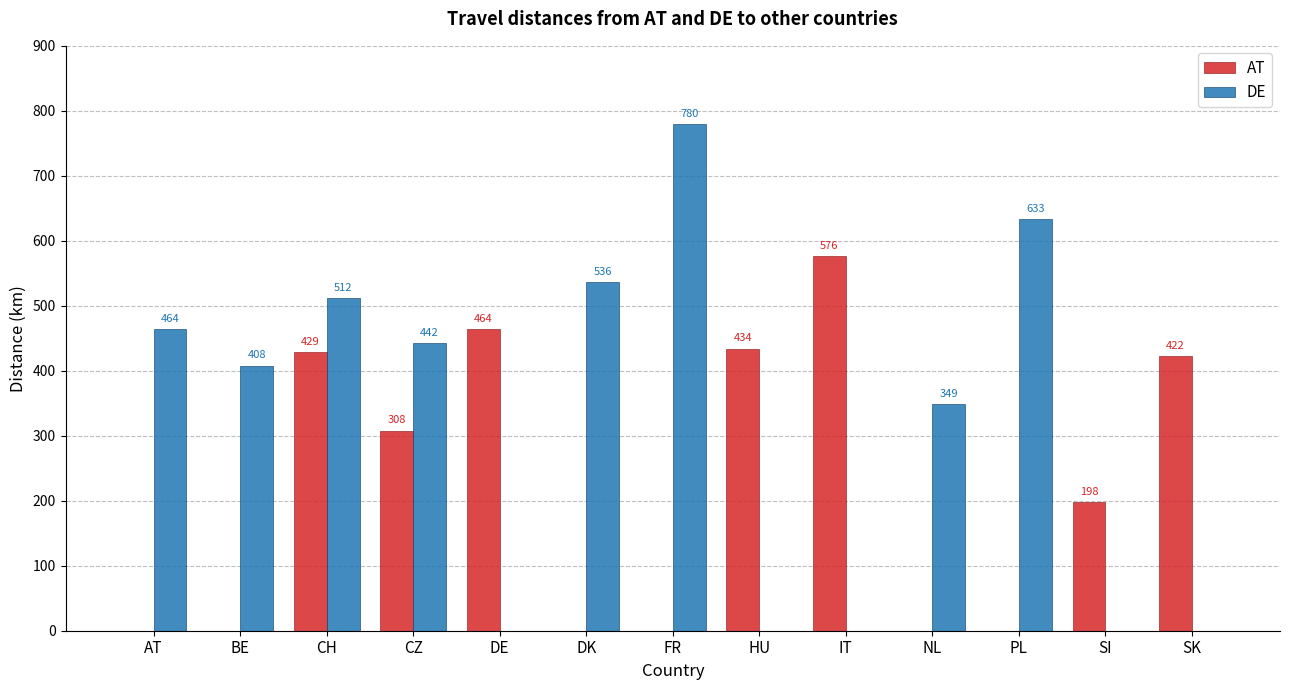

Reading left to right, transcribe all the data shown in this chart.

AT: AT=0	BE=0	CH=429	CZ=308	DE=464	DK=0	FR=0	HU=434	IT=576	NL=0	PL=0	SI=198	SK=422
DE: AT=464	BE=408	CH=512	CZ=442	DE=0	DK=536	FR=780	HU=0	IT=0	NL=349	PL=633	SI=0	SK=0